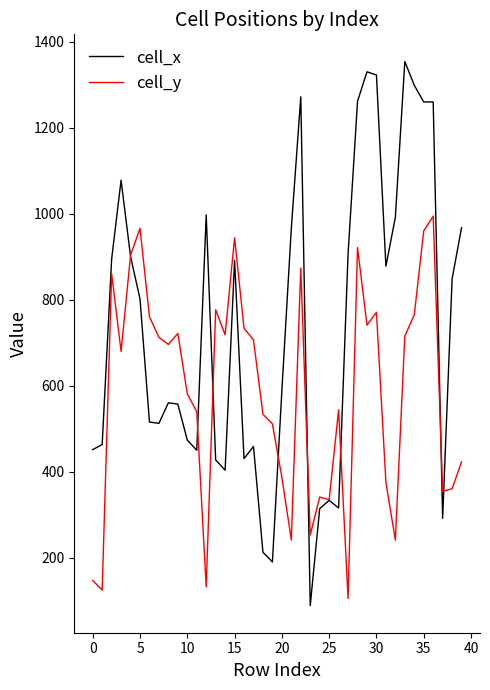

List the series in order of their peak value, lowest first.

cell_y, cell_x